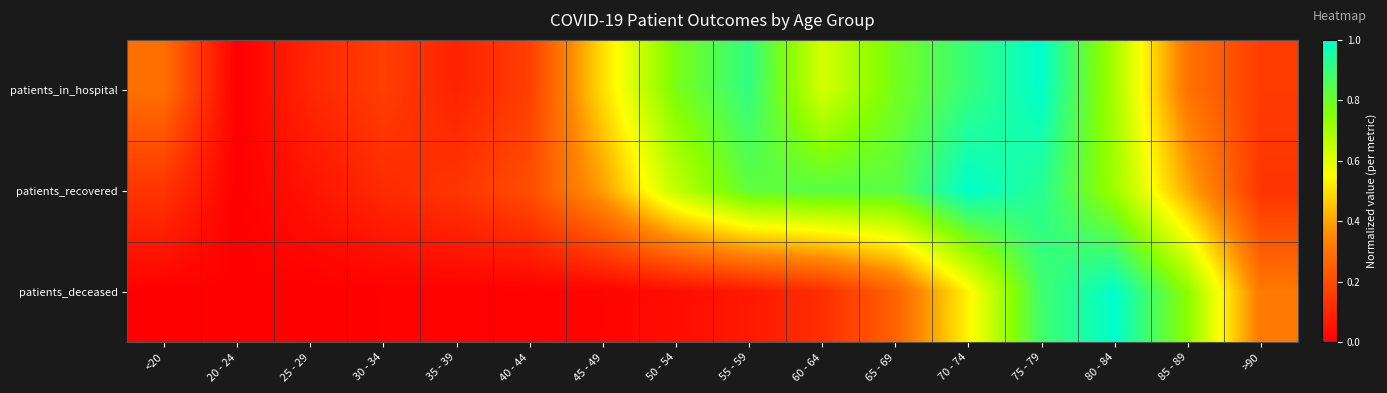

Between 35 - 39 and 65 - 69, which series saw the biggest shift?

patients_in_hospital